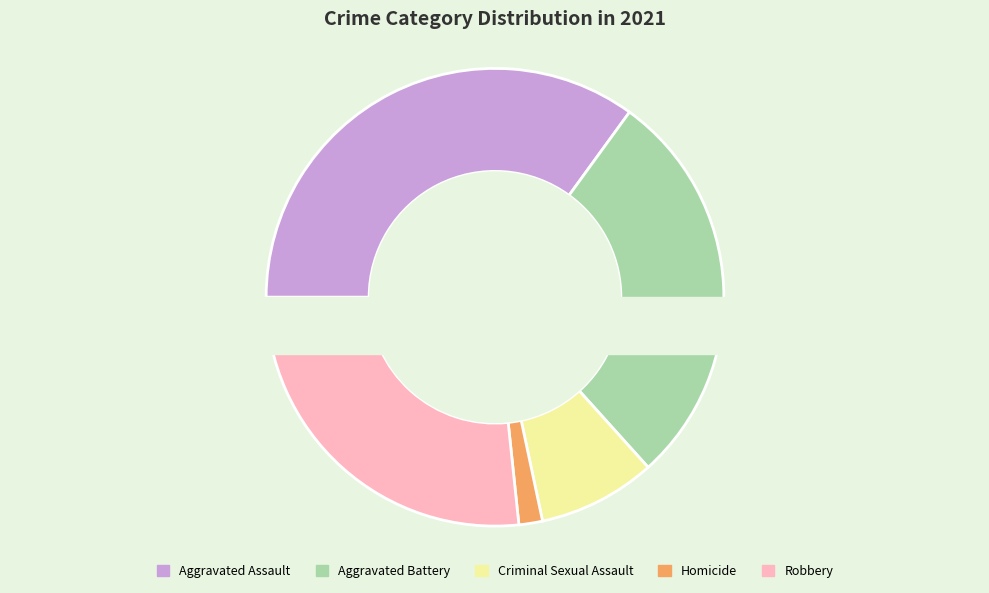

Approximately how many times larger is the value at Criminal Sexual Assault compared to Homicide?

5.0